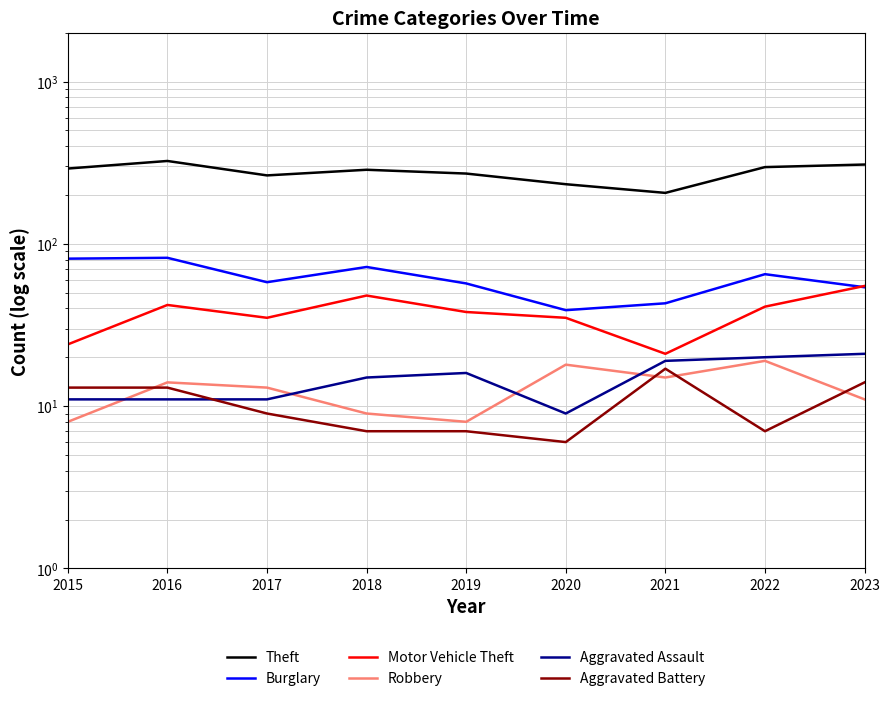

Reading right to left, extract all data points from this chart.

Theft: 308	297	206	233	271	286	264	324	291
Burglary: 54	65	43	39	57	72	58	82	81
Motor Vehicle Theft: 55	41	21	35	38	48	35	42	24
Robbery: 11	19	15	18	8	9	13	14	8
Aggravated Assault: 21	20	19	9	16	15	11	11	11
Aggravated Battery: 14	7	17	6	7	7	9	13	13